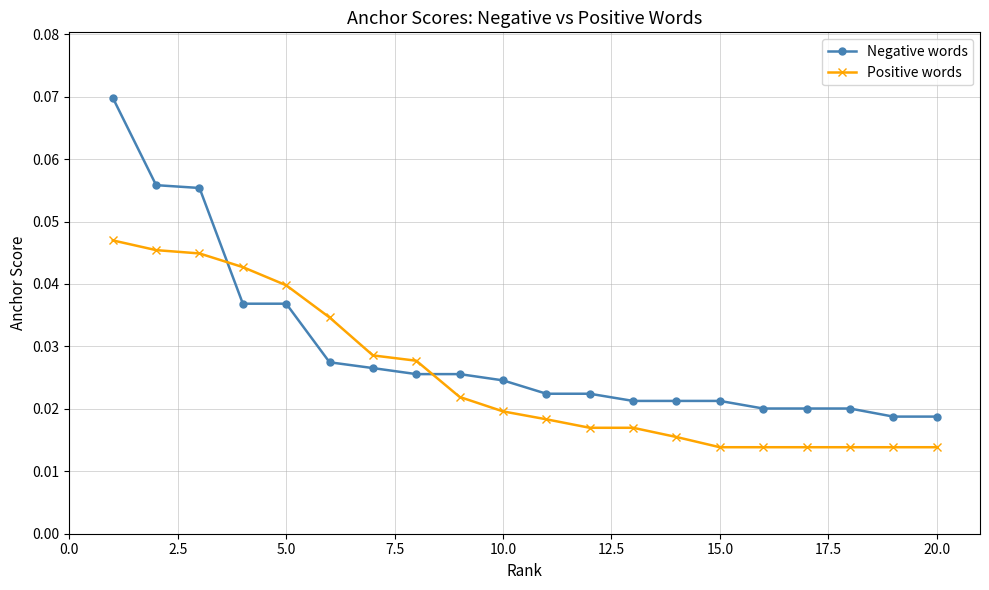

Which series has the largest total across all categories?

Negative words